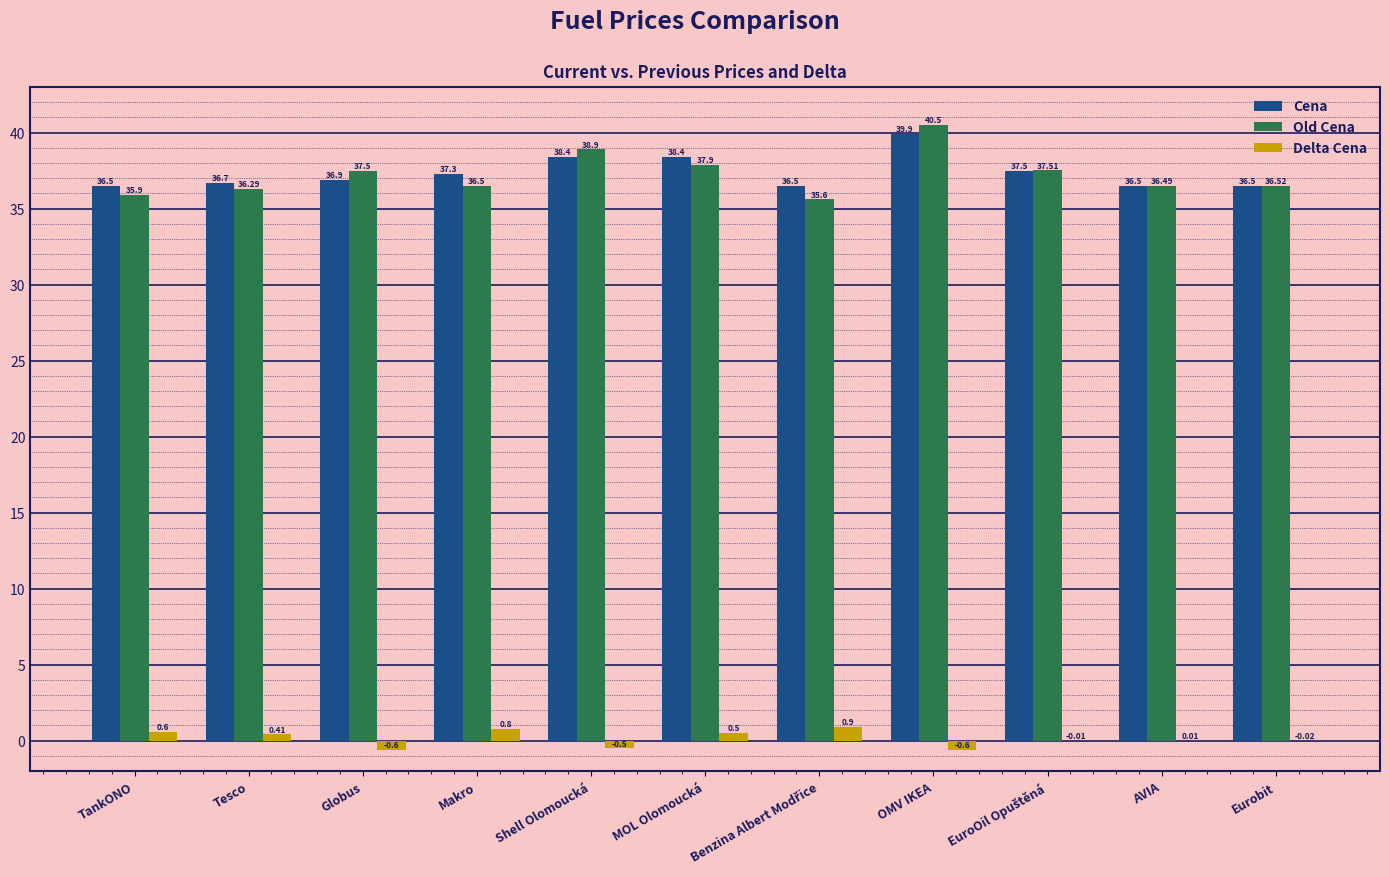

What is the sum of all Cena values?

411.1